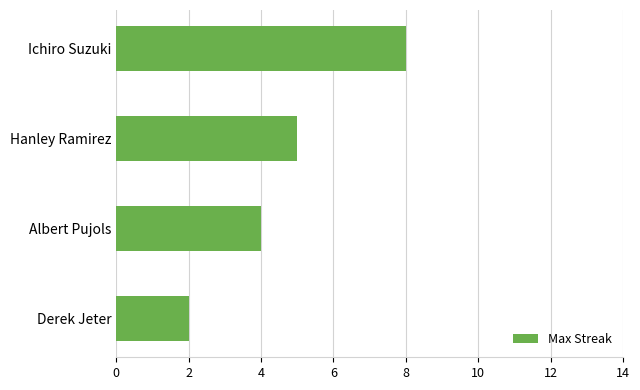

How many values are below 5?

2